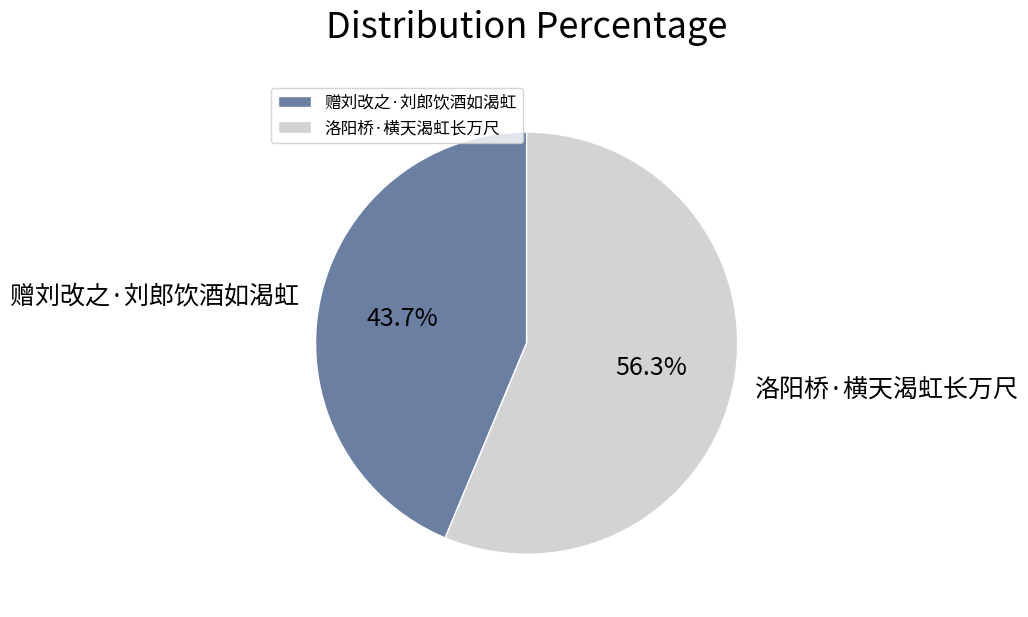

Which category has the biggest portion of the pie?

洛阳桥·横天渴虹长万尺